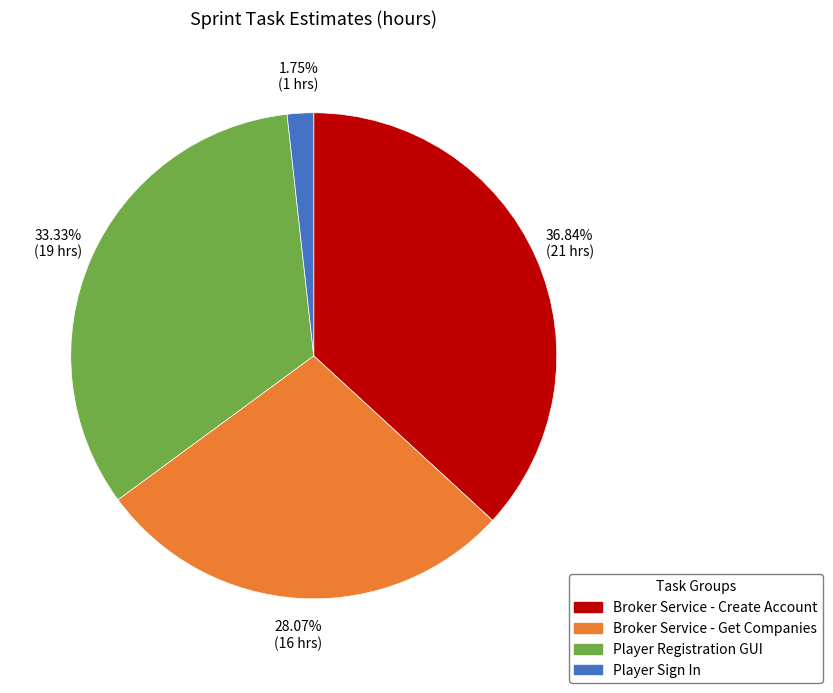

Does any single category account for the majority?

No